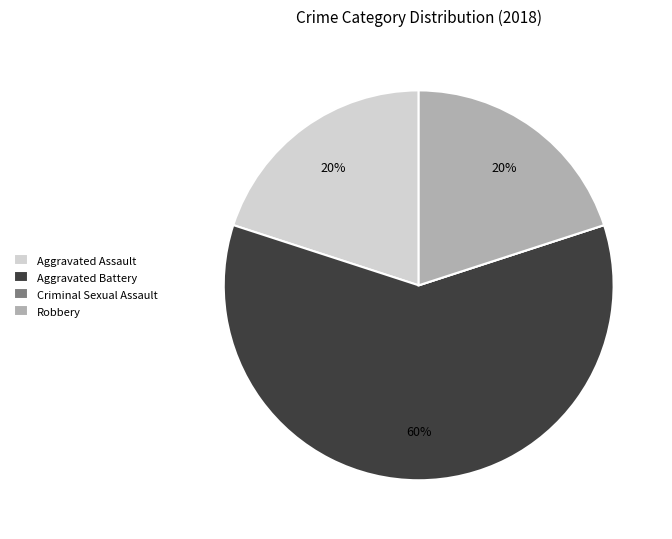

The Aggravated Assault slice represents 20% of the pie. True or false?

True